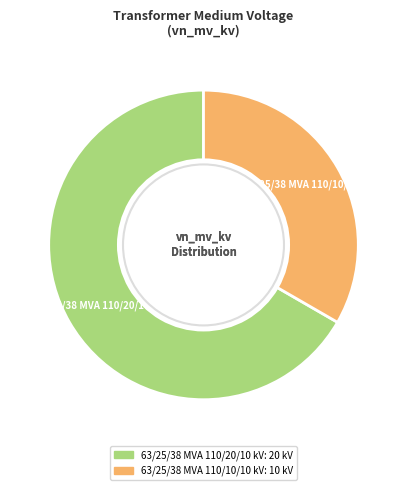

Which has a higher value, 63/25/38 MVA 110/20/10 kV or 63/25/38 MVA 110/10/10 kV?

63/25/38 MVA 110/20/10 kV